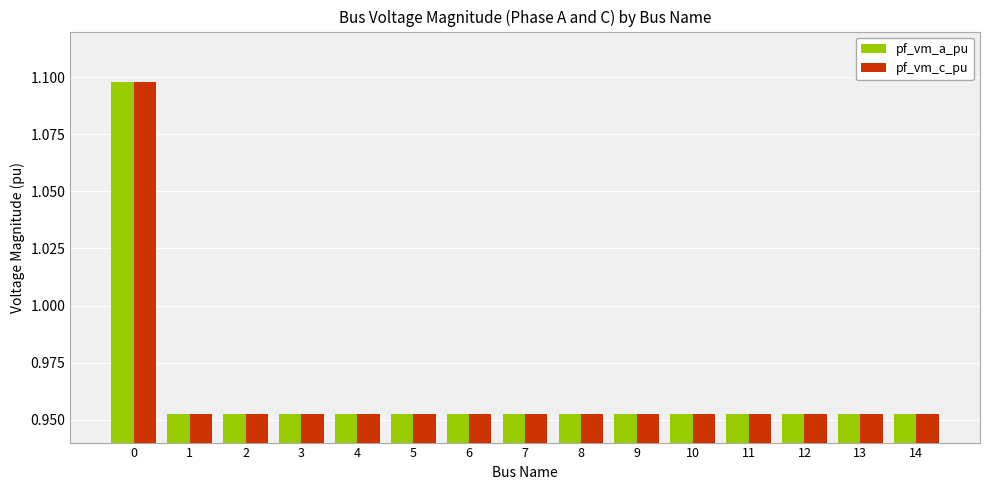

True or false: pf_vm_c_pu has a value of 1.6 at 5.

False